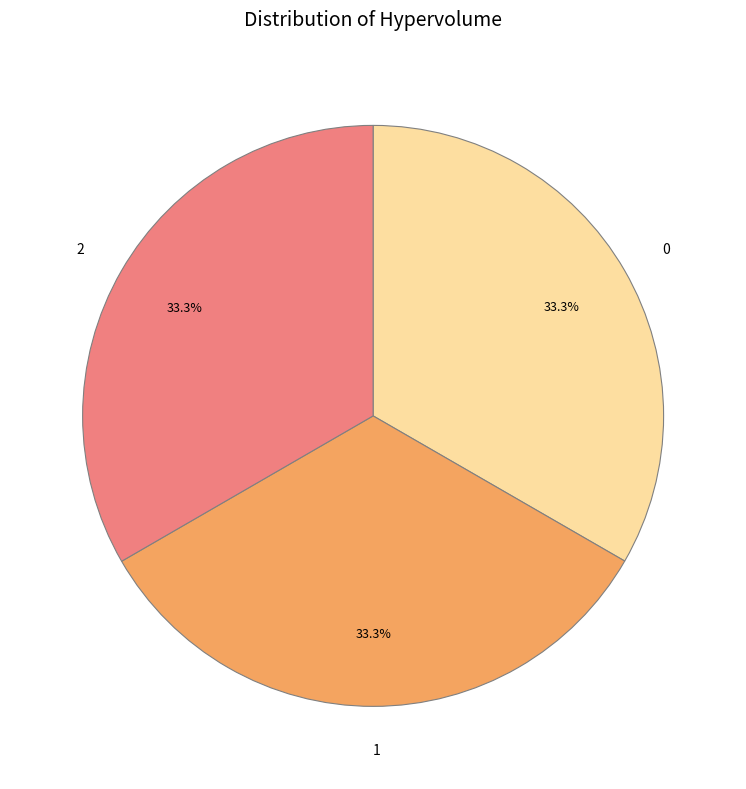

Is it true that 2 is 40% of the pie?

False